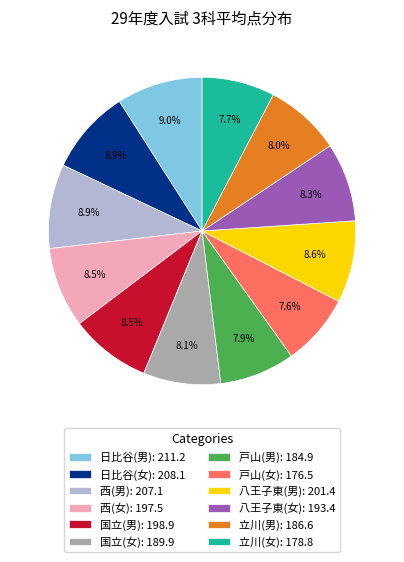

What portion of the pie excludes 戸山(男): 184.9?

92.1%